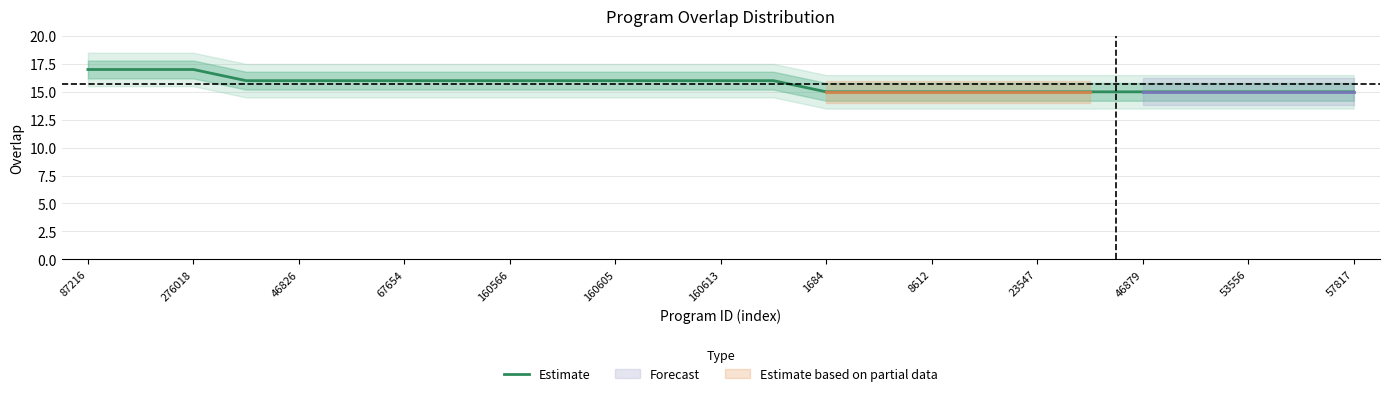

What is the minimum value for Estimate?

15